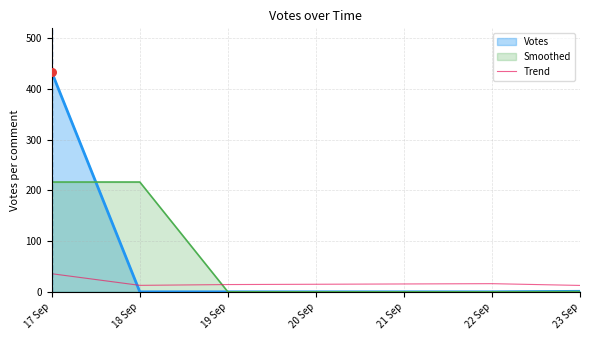

Which series changed the most between 18 Sep and 19 Sep?

Smoothed